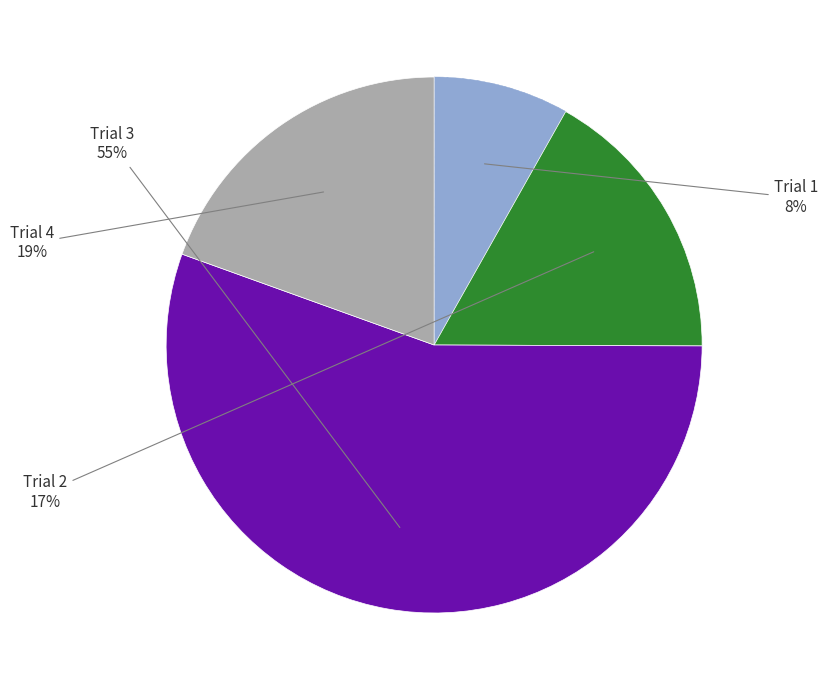

Is there any slice that represents more than half of the pie?

Yes